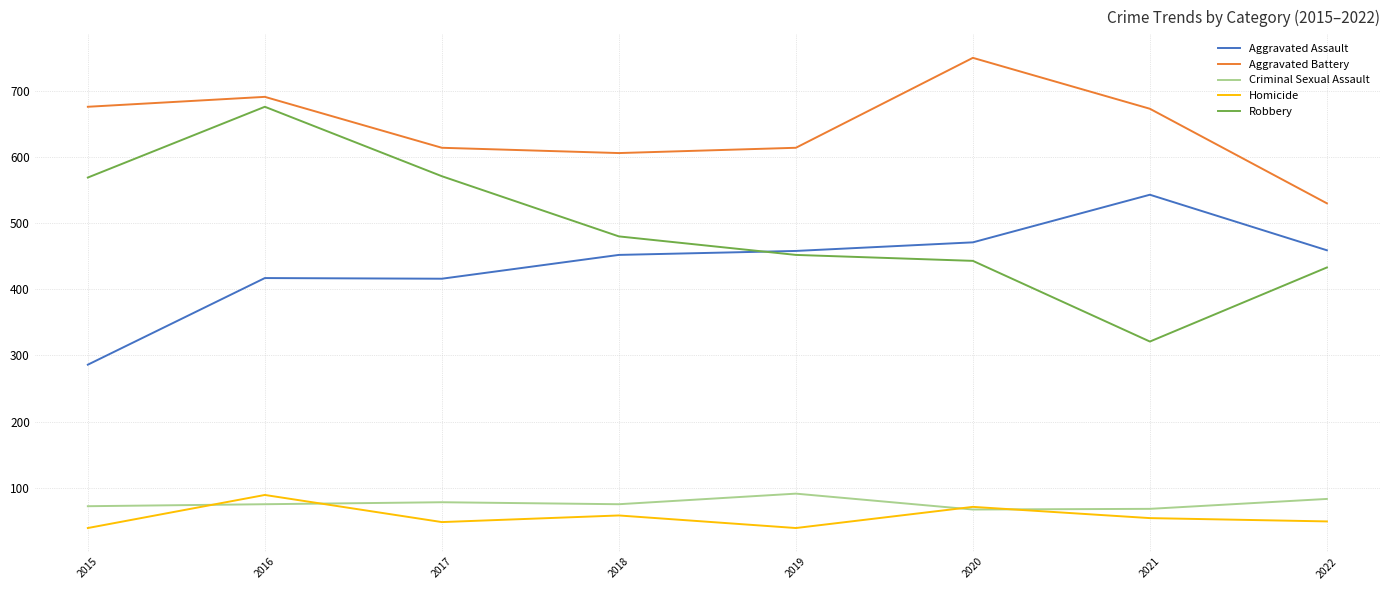

At 2015, list the series in order from largest to smallest.

Aggravated Battery, Robbery, Aggravated Assault, Criminal Sexual Assault, Homicide